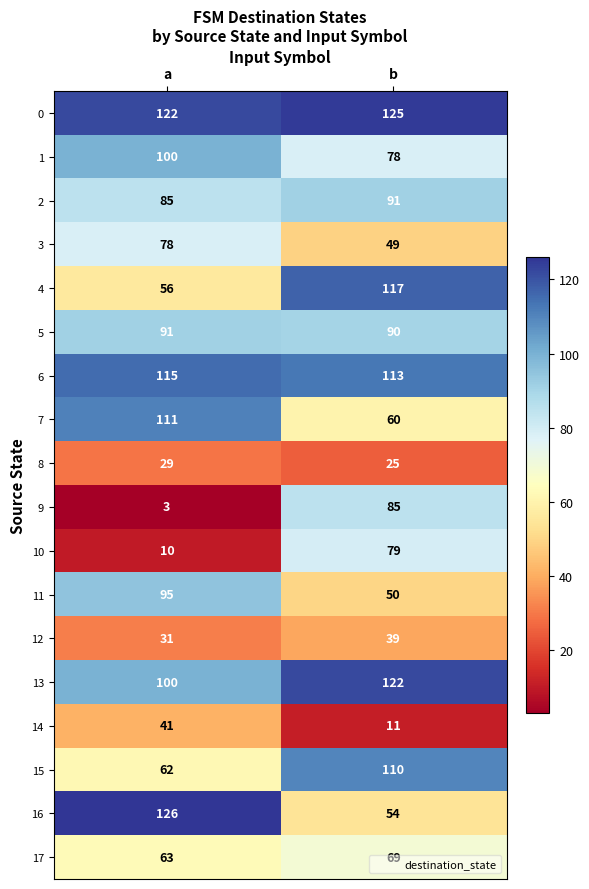

What is the total value across all series at a?

1318